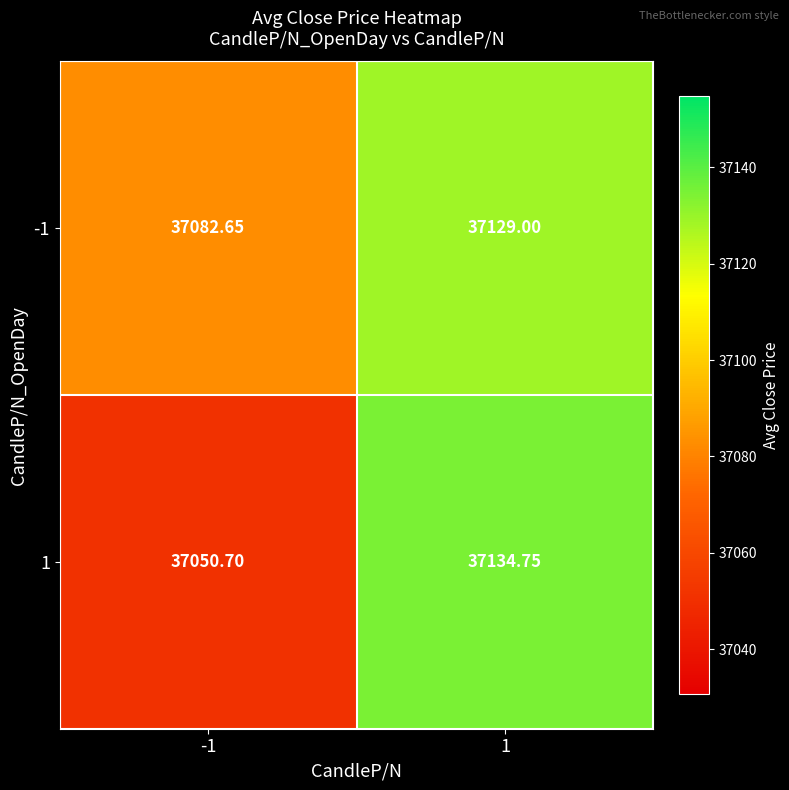

Is the value of 1 at 1 greater than the value of -1 at -1?

Yes